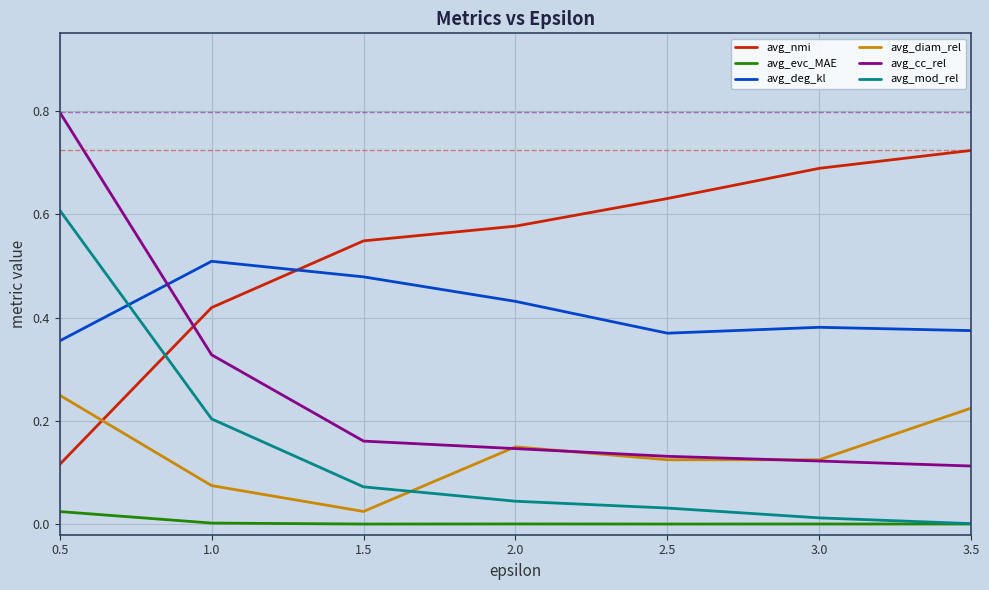

At 1.5, list the series in order from largest to smallest.

avg_nmi, avg_deg_kl, avg_cc_rel, avg_mod_rel, avg_diam_rel, avg_evc_MAE